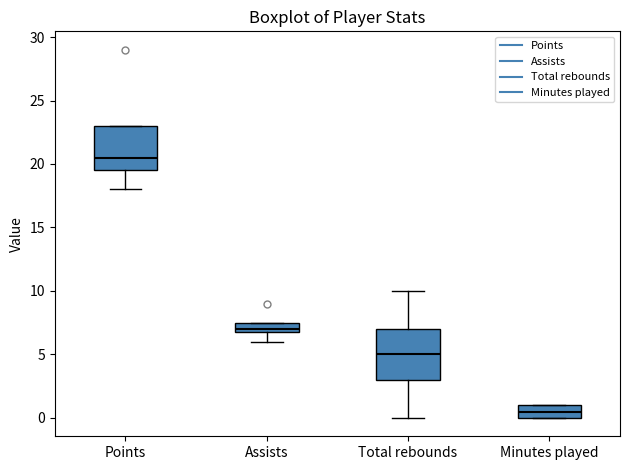

Where is the lower edge of the box for Minutes played on the y-axis? The values are not printed on the chart, so give them approximately, as read against the axis.

0.0